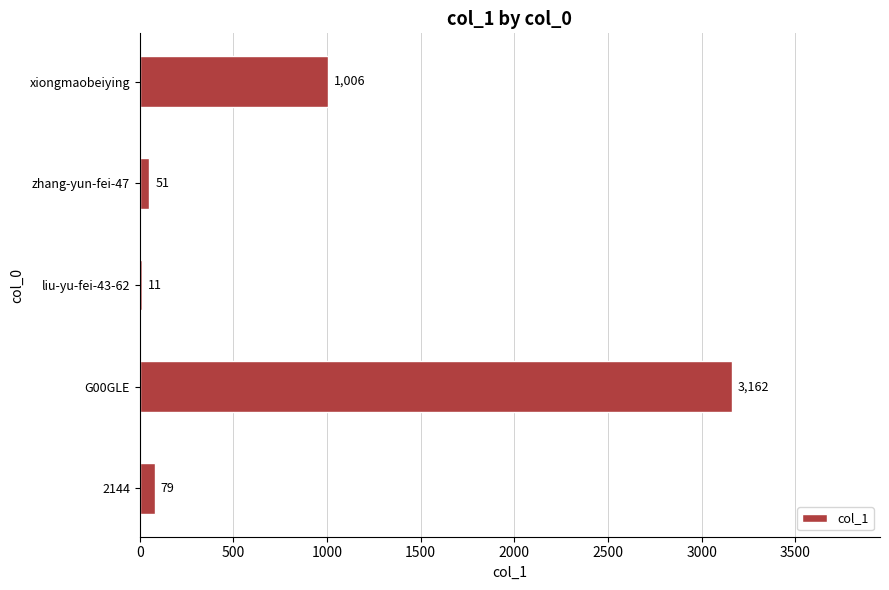

Which label corresponds to the largest value in the chart?

G00GLE